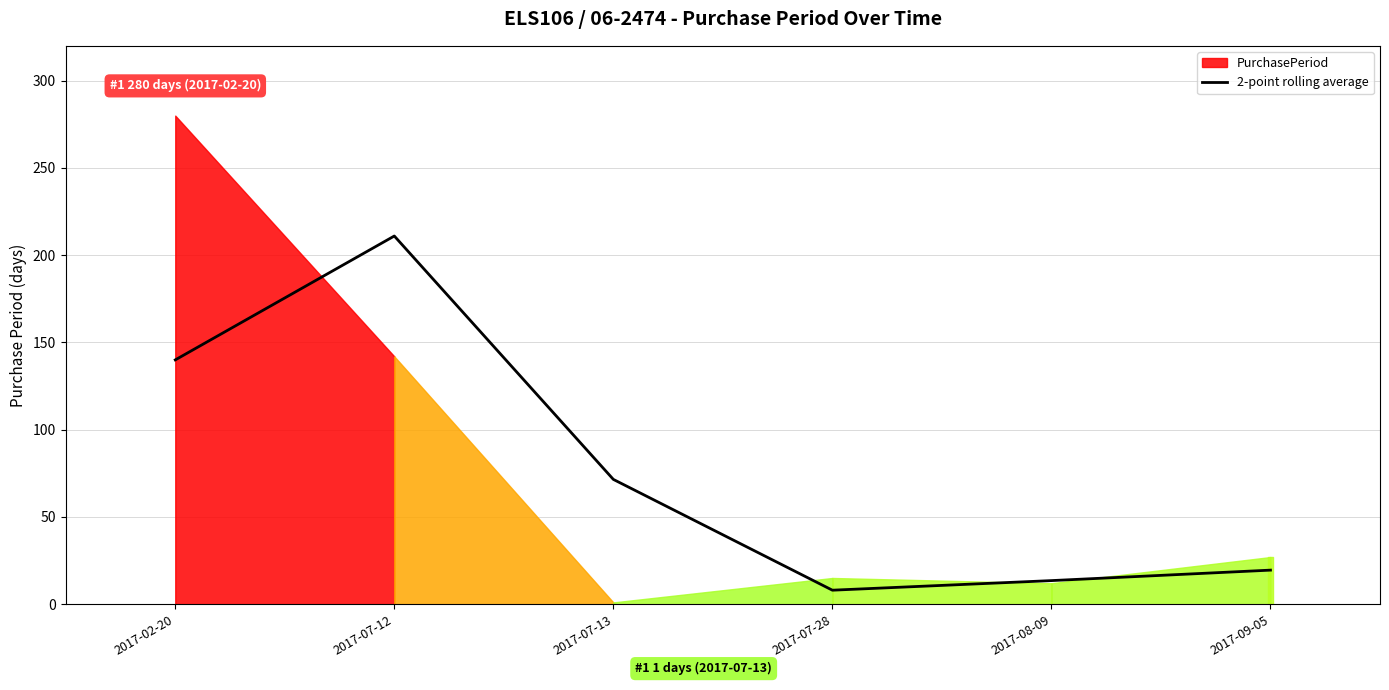

What is the value of the 4th point from the left?

8.0